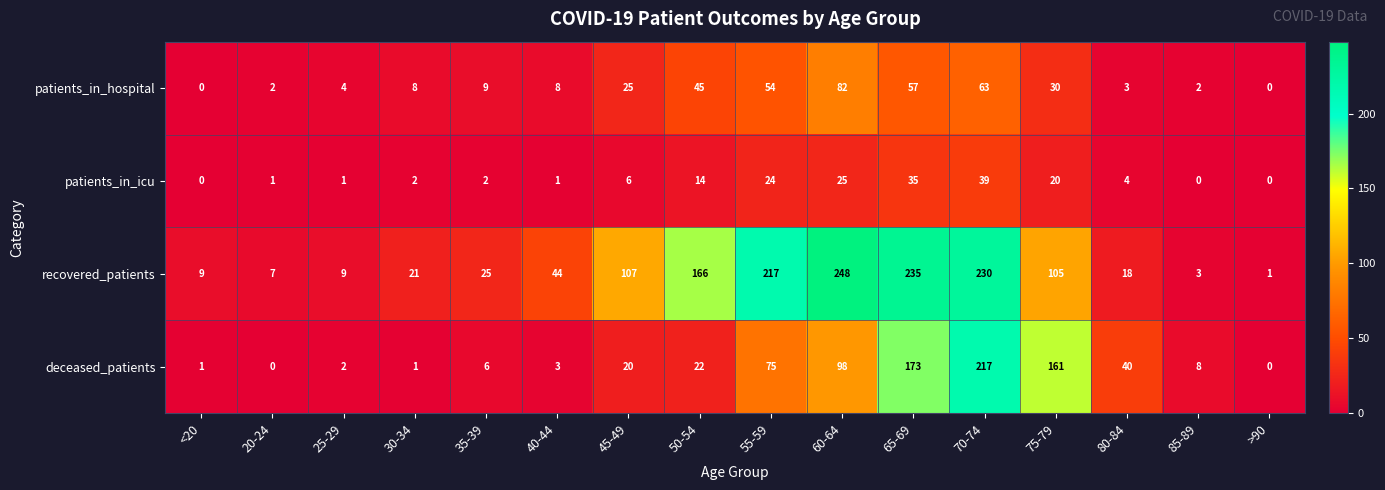

Rank the series by their average value, from highest to lowest.

recovered_patients, deceased_patients, patients_in_hospital, patients_in_icu